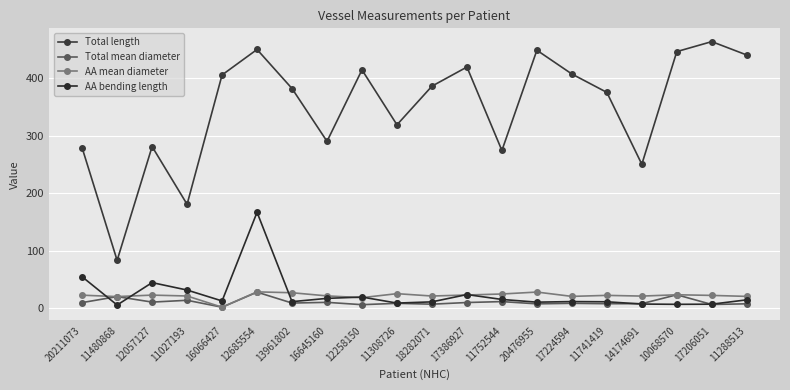

How many lines are shown in the chart?

4